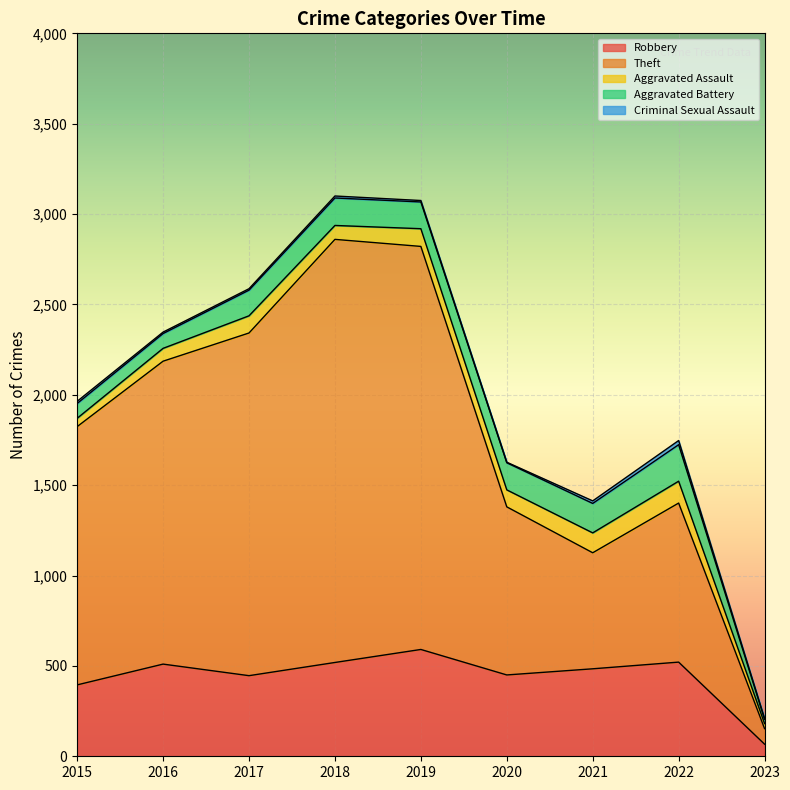

True or false: Criminal Sexual Assault has a value of 12 at 2015.

True